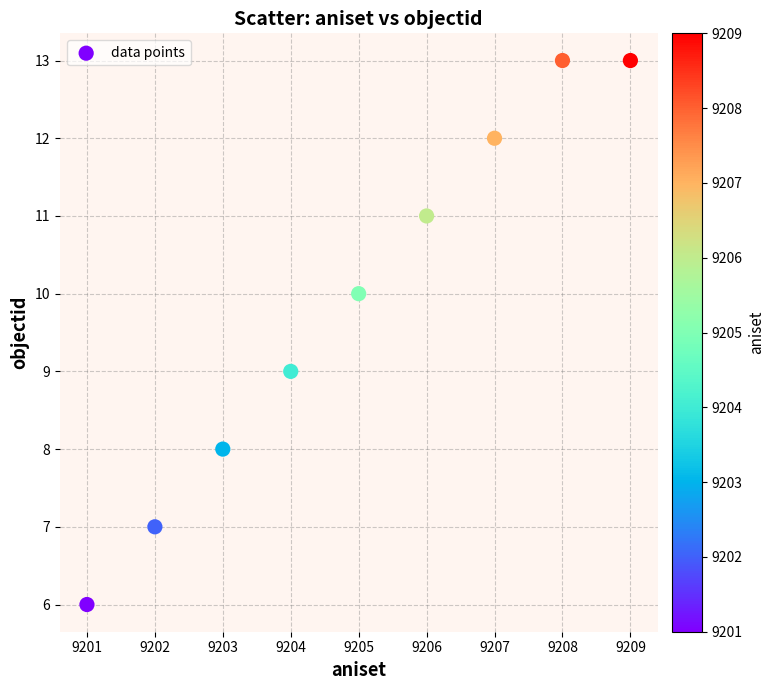

What is the average Y value?

10